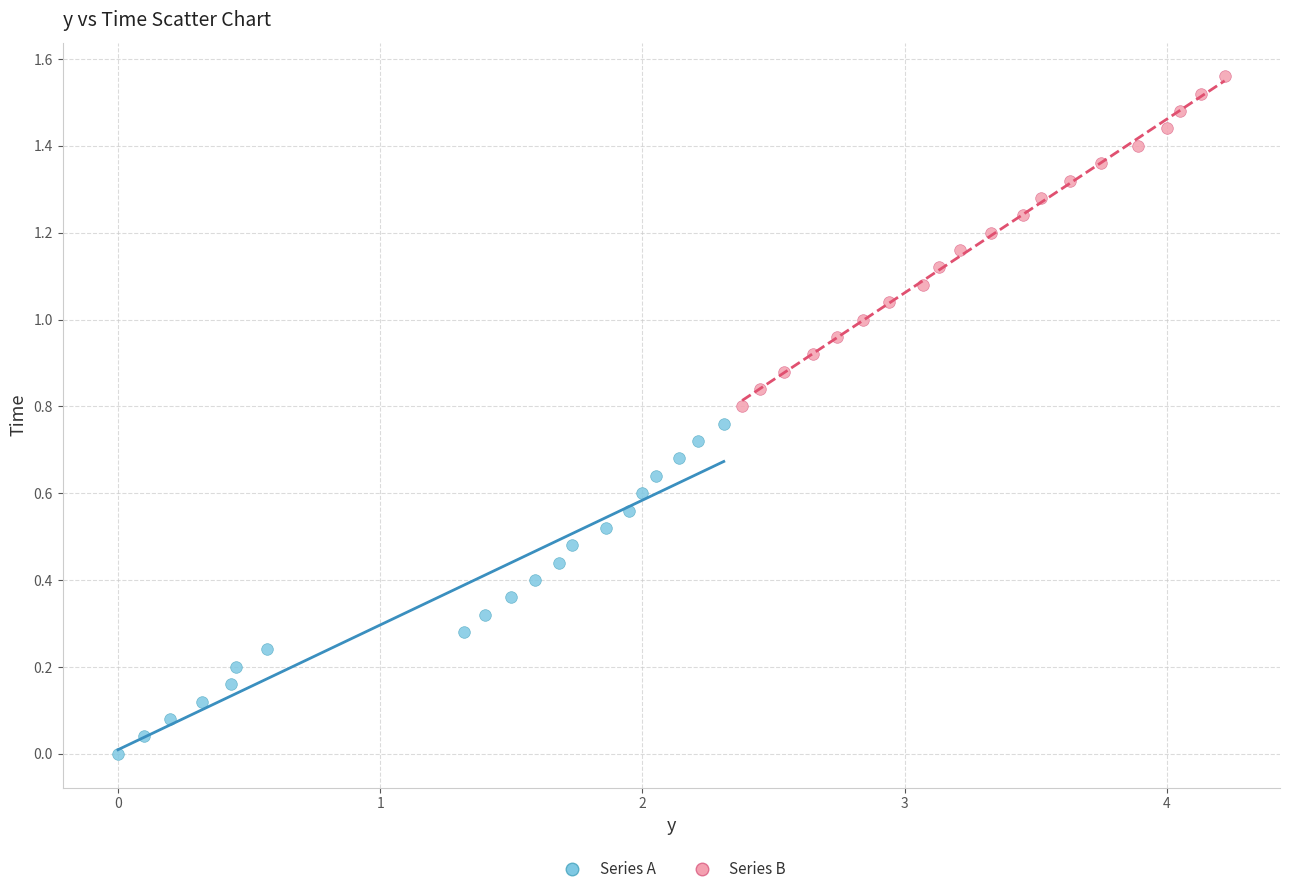

Which series contains the highest Y value?

Series B